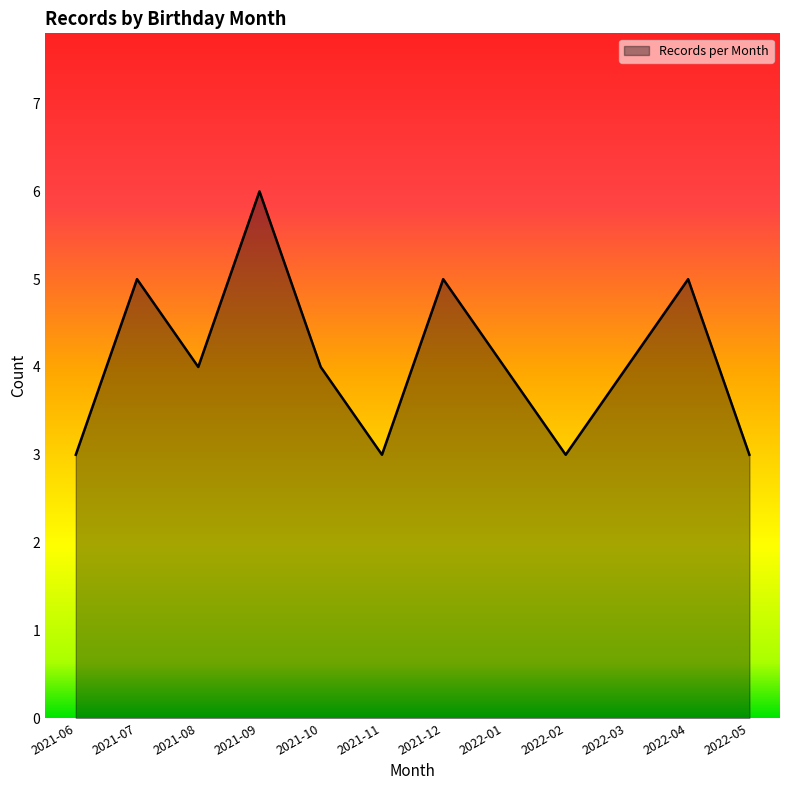

The value at 2022-03 is 5. True or false?

False